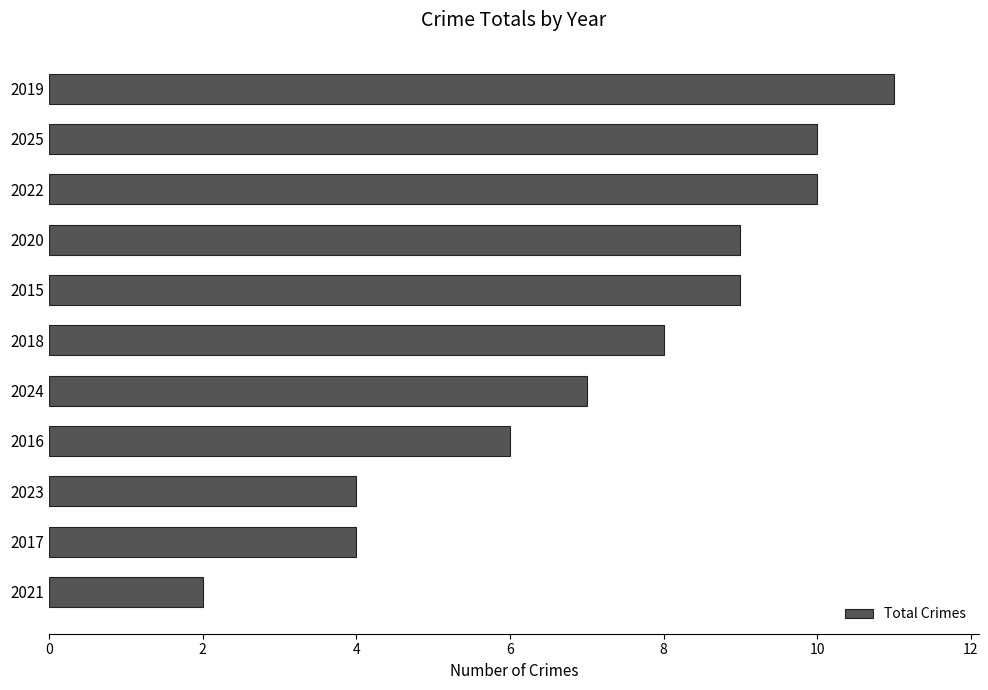

Which label corresponds to the largest value in the chart?

2019